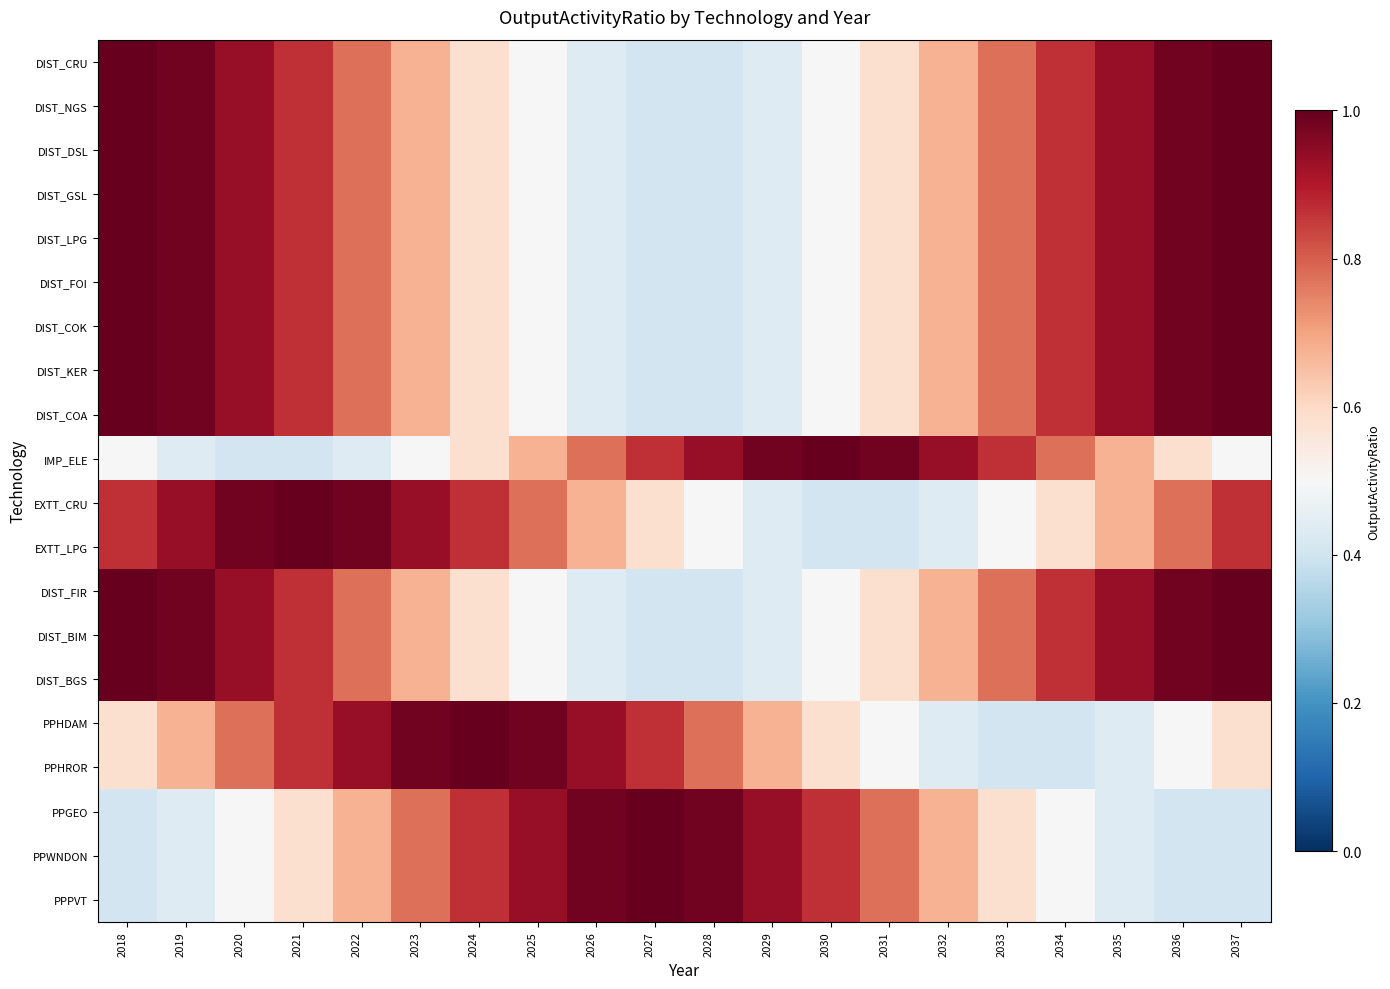

Reading left to right, what are all the values shown in this chart?

DIST_CRU: 2018=1.0	2019=1.0	2020=0.9	2021=0.9	2022=0.8	2023=0.7	2024=0.6	2025=0.5	2026=0.4	2027=0.4	2028=0.4	2029=0.4	2030=0.5	2031=0.6	2032=0.7	2033=0.8	2034=0.9	2035=0.9	2036=1.0	2037=1.0
DIST_NGS: 2018=1.0	2019=1.0	2020=0.9	2021=0.9	2022=0.8	2023=0.7	2024=0.6	2025=0.5	2026=0.4	2027=0.4	2028=0.4	2029=0.4	2030=0.5	2031=0.6	2032=0.7	2033=0.8	2034=0.9	2035=0.9	2036=1.0	2037=1.0
DIST_DSL: 2018=1.0	2019=1.0	2020=0.9	2021=0.9	2022=0.8	2023=0.7	2024=0.6	2025=0.5	2026=0.4	2027=0.4	2028=0.4	2029=0.4	2030=0.5	2031=0.6	2032=0.7	2033=0.8	2034=0.9	2035=0.9	2036=1.0	2037=1.0
DIST_GSL: 2018=1.0	2019=1.0	2020=0.9	2021=0.9	2022=0.8	2023=0.7	2024=0.6	2025=0.5	2026=0.4	2027=0.4	2028=0.4	2029=0.4	2030=0.5	2031=0.6	2032=0.7	2033=0.8	2034=0.9	2035=0.9	2036=1.0	2037=1.0
DIST_LPG: 2018=1.0	2019=1.0	2020=0.9	2021=0.9	2022=0.8	2023=0.7	2024=0.6	2025=0.5	2026=0.4	2027=0.4	2028=0.4	2029=0.4	2030=0.5	2031=0.6	2032=0.7	2033=0.8	2034=0.9	2035=0.9	2036=1.0	2037=1.0
DIST_FOI: 2018=1.0	2019=1.0	2020=0.9	2021=0.9	2022=0.8	2023=0.7	2024=0.6	2025=0.5	2026=0.4	2027=0.4	2028=0.4	2029=0.4	2030=0.5	2031=0.6	2032=0.7	2033=0.8	2034=0.9	2035=0.9	2036=1.0	2037=1.0
DIST_COK: 2018=1.0	2019=1.0	2020=0.9	2021=0.9	2022=0.8	2023=0.7	2024=0.6	2025=0.5	2026=0.4	2027=0.4	2028=0.4	2029=0.4	2030=0.5	2031=0.6	2032=0.7	2033=0.8	2034=0.9	2035=0.9	2036=1.0	2037=1.0
DIST_KER: 2018=1.0	2019=1.0	2020=0.9	2021=0.9	2022=0.8	2023=0.7	2024=0.6	2025=0.5	2026=0.4	2027=0.4	2028=0.4	2029=0.4	2030=0.5	2031=0.6	2032=0.7	2033=0.8	2034=0.9	2035=0.9	2036=1.0	2037=1.0
DIST_COA: 2018=1.0	2019=1.0	2020=0.9	2021=0.9	2022=0.8	2023=0.7	2024=0.6	2025=0.5	2026=0.4	2027=0.4	2028=0.4	2029=0.4	2030=0.5	2031=0.6	2032=0.7	2033=0.8	2034=0.9	2035=0.9	2036=1.0	2037=1.0
IMP_ELE: 2018=0.5	2019=0.4	2020=0.4	2021=0.4	2022=0.4	2023=0.5	2024=0.6	2025=0.7	2026=0.8	2027=0.9	2028=0.9	2029=1.0	2030=1.0	2031=1.0	2032=0.9	2033=0.9	2034=0.8	2035=0.7	2036=0.6	2037=0.5
EXTT_CRU: 2018=0.9	2019=0.9	2020=1.0	2021=1.0	2022=1.0	2023=0.9	2024=0.9	2025=0.8	2026=0.7	2027=0.6	2028=0.5	2029=0.4	2030=0.4	2031=0.4	2032=0.4	2033=0.5	2034=0.6	2035=0.7	2036=0.8	2037=0.9
EXTT_LPG: 2018=0.9	2019=0.9	2020=1.0	2021=1.0	2022=1.0	2023=0.9	2024=0.9	2025=0.8	2026=0.7	2027=0.6	2028=0.5	2029=0.4	2030=0.4	2031=0.4	2032=0.4	2033=0.5	2034=0.6	2035=0.7	2036=0.8	2037=0.9
DIST_FIR: 2018=1.0	2019=1.0	2020=0.9	2021=0.9	2022=0.8	2023=0.7	2024=0.6	2025=0.5	2026=0.4	2027=0.4	2028=0.4	2029=0.4	2030=0.5	2031=0.6	2032=0.7	2033=0.8	2034=0.9	2035=0.9	2036=1.0	2037=1.0
DIST_BIM: 2018=1.0	2019=1.0	2020=0.9	2021=0.9	2022=0.8	2023=0.7	2024=0.6	2025=0.5	2026=0.4	2027=0.4	2028=0.4	2029=0.4	2030=0.5	2031=0.6	2032=0.7	2033=0.8	2034=0.9	2035=0.9	2036=1.0	2037=1.0
DIST_BGS: 2018=1.0	2019=1.0	2020=0.9	2021=0.9	2022=0.8	2023=0.7	2024=0.6	2025=0.5	2026=0.4	2027=0.4	2028=0.4	2029=0.4	2030=0.5	2031=0.6	2032=0.7	2033=0.8	2034=0.9	2035=0.9	2036=1.0	2037=1.0
PPHDAM: 2018=0.6	2019=0.7	2020=0.8	2021=0.9	2022=0.9	2023=1.0	2024=1.0	2025=1.0	2026=0.9	2027=0.9	2028=0.8	2029=0.7	2030=0.6	2031=0.5	2032=0.4	2033=0.4	2034=0.4	2035=0.4	2036=0.5	2037=0.6
PPHROR: 2018=0.6	2019=0.7	2020=0.8	2021=0.9	2022=0.9	2023=1.0	2024=1.0	2025=1.0	2026=0.9	2027=0.9	2028=0.8	2029=0.7	2030=0.6	2031=0.5	2032=0.4	2033=0.4	2034=0.4	2035=0.4	2036=0.5	2037=0.6
PPGEO: 2018=0.4	2019=0.4	2020=0.5	2021=0.6	2022=0.7	2023=0.8	2024=0.9	2025=0.9	2026=1.0	2027=1.0	2028=1.0	2029=0.9	2030=0.9	2031=0.8	2032=0.7	2033=0.6	2034=0.5	2035=0.4	2036=0.4	2037=0.4
PPWNDON: 2018=0.4	2019=0.4	2020=0.5	2021=0.6	2022=0.7	2023=0.8	2024=0.9	2025=0.9	2026=1.0	2027=1.0	2028=1.0	2029=0.9	2030=0.9	2031=0.8	2032=0.7	2033=0.6	2034=0.5	2035=0.4	2036=0.4	2037=0.4
PPPVT: 2018=0.4	2019=0.4	2020=0.5	2021=0.6	2022=0.7	2023=0.8	2024=0.9	2025=0.9	2026=1.0	2027=1.0	2028=1.0	2029=0.9	2030=0.9	2031=0.8	2032=0.7	2033=0.6	2034=0.5	2035=0.4	2036=0.4	2037=0.4